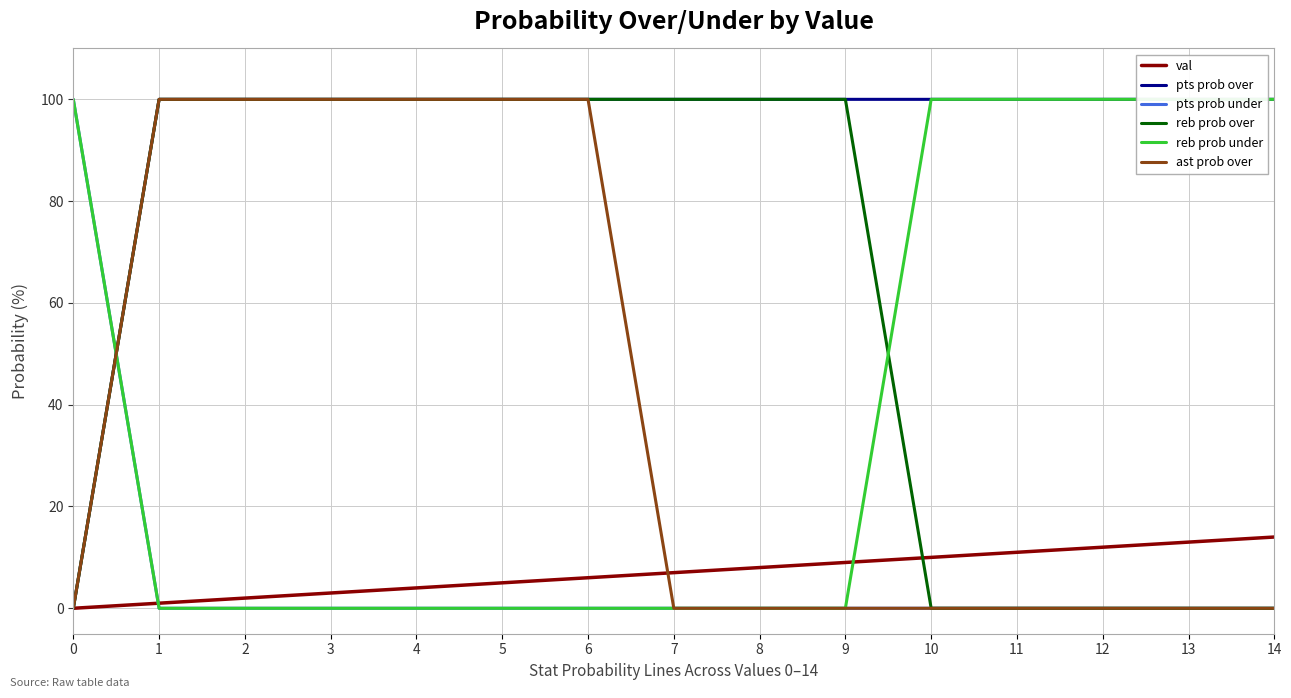

Between 5 and 12, which series saw the biggest shift?

reb prob over